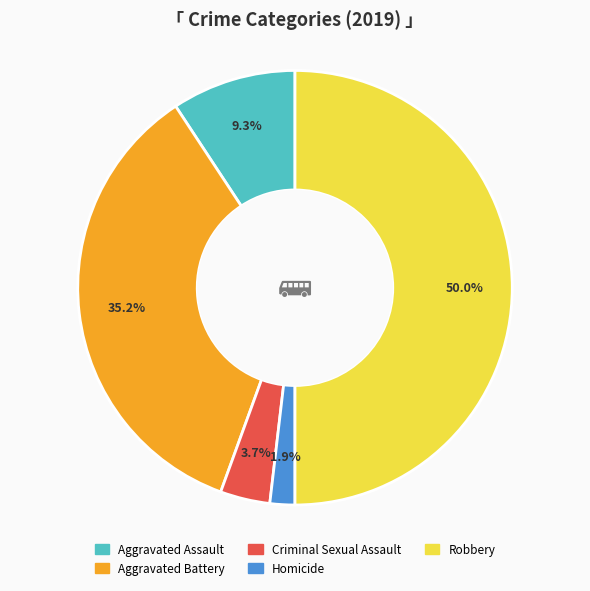

Which has a higher value, Aggravated Assault or Robbery?

Robbery